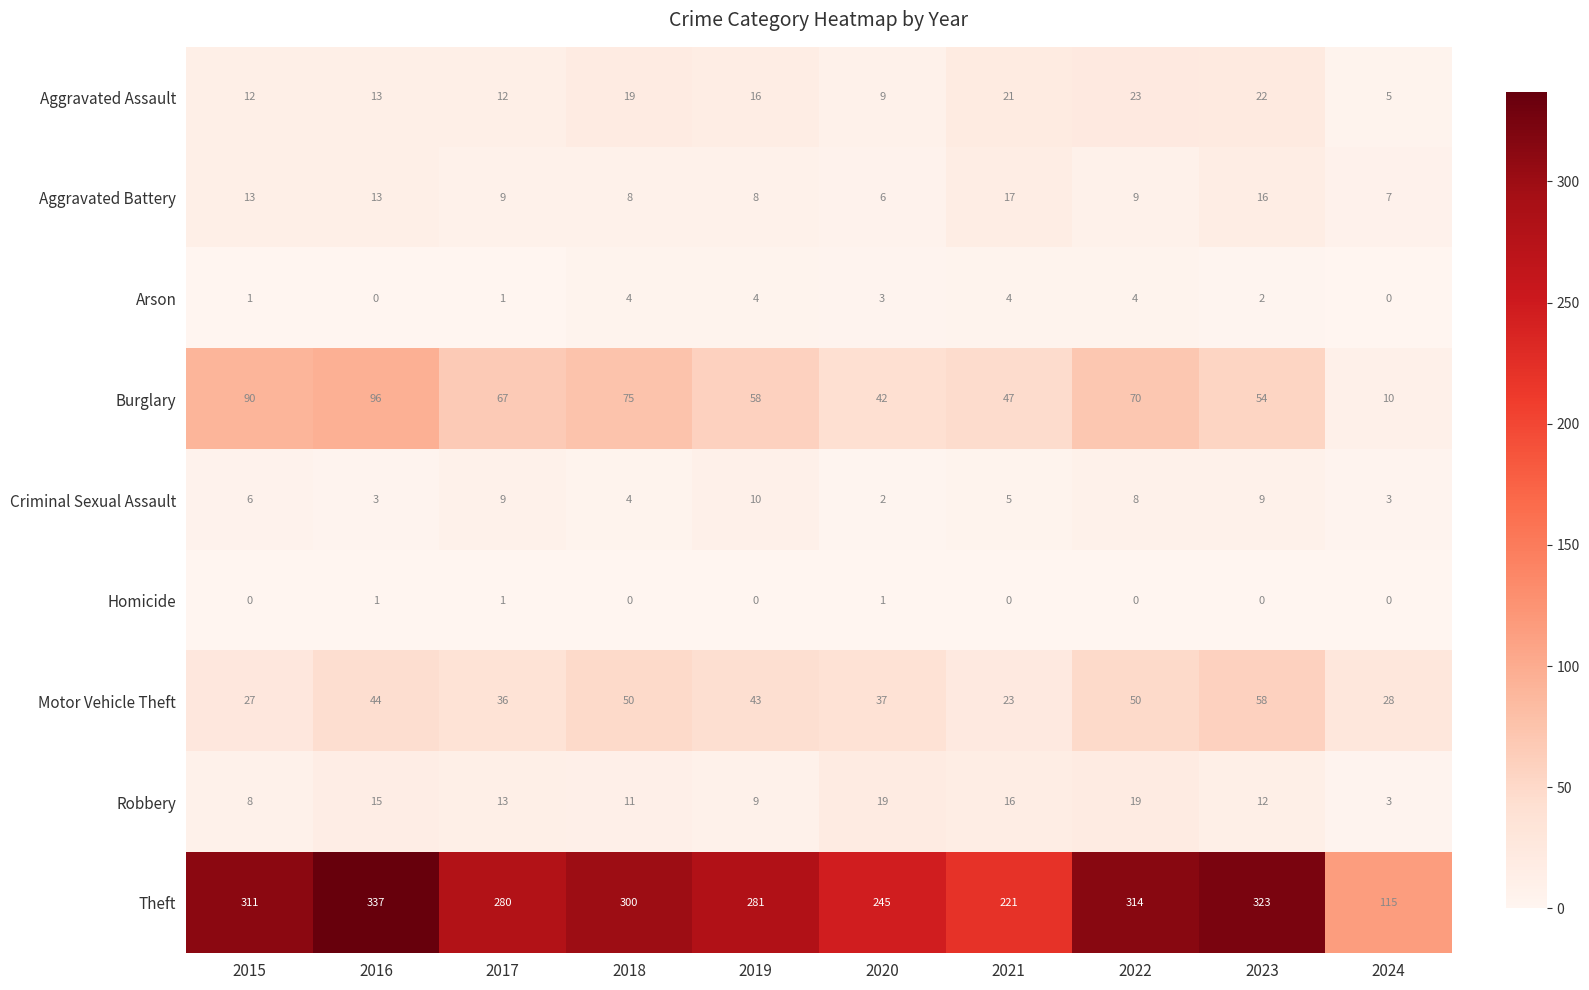

Between 2016 and 2024, which series saw the biggest shift?

Theft